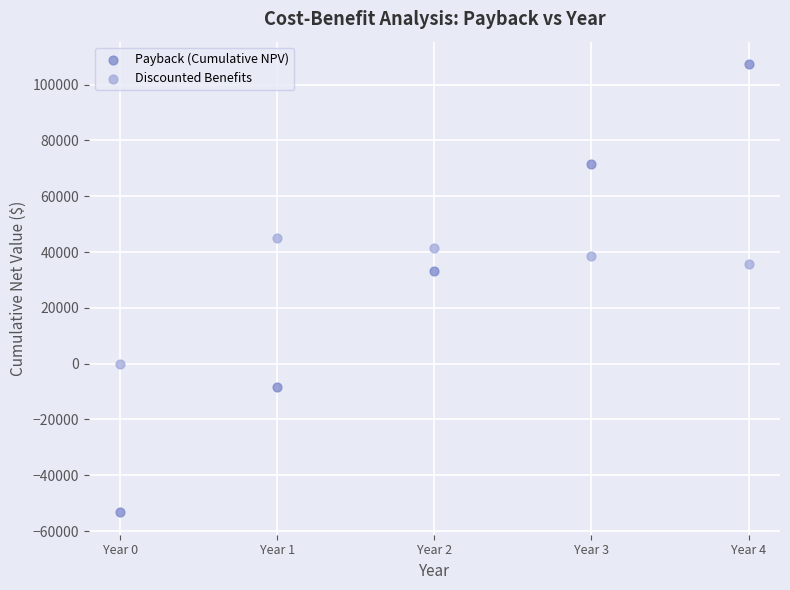

In the Payback (Cumulative NPV) series, what Y value is closest to 27033?

33201.5